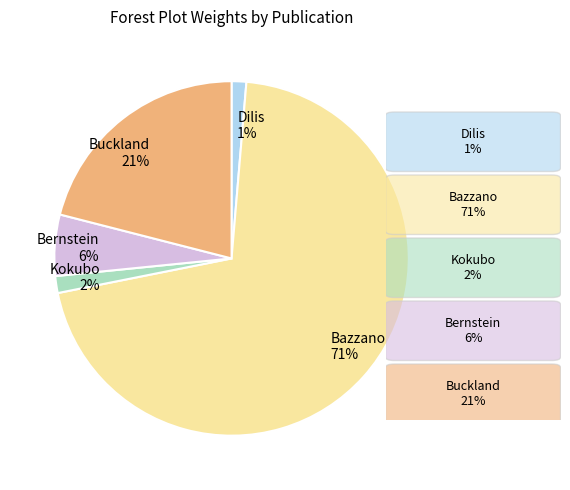

To the nearest percent, what percentage of the pie is Kokubo?

2%